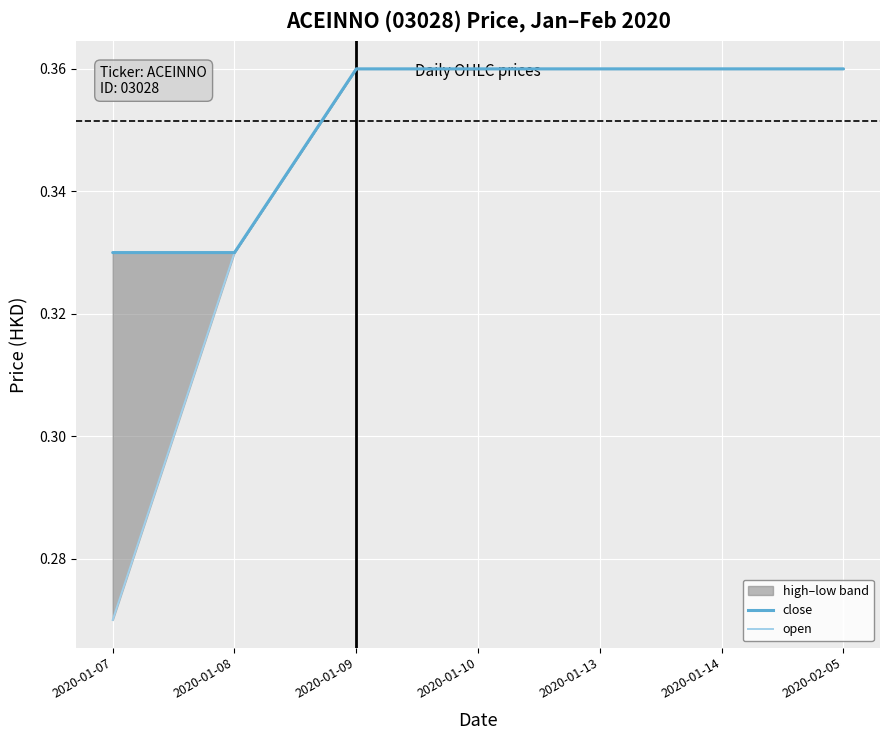

How many close values are between 0 and 1?

7